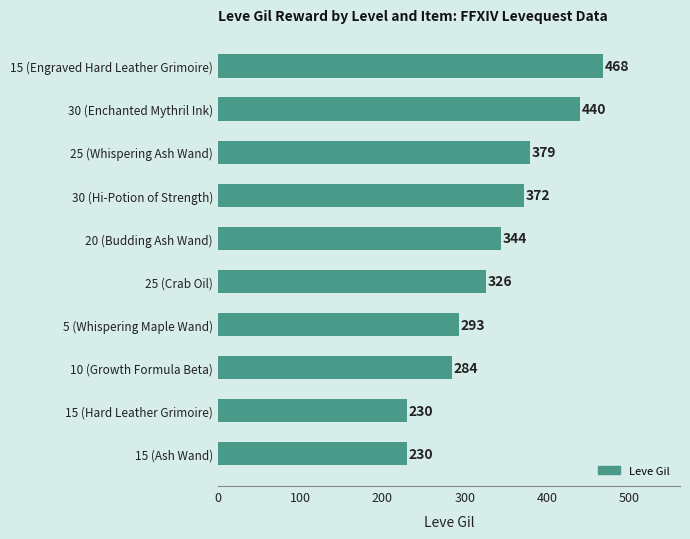

Is it true that the value at 5 (Whispering Maple Wand) is 293?

True